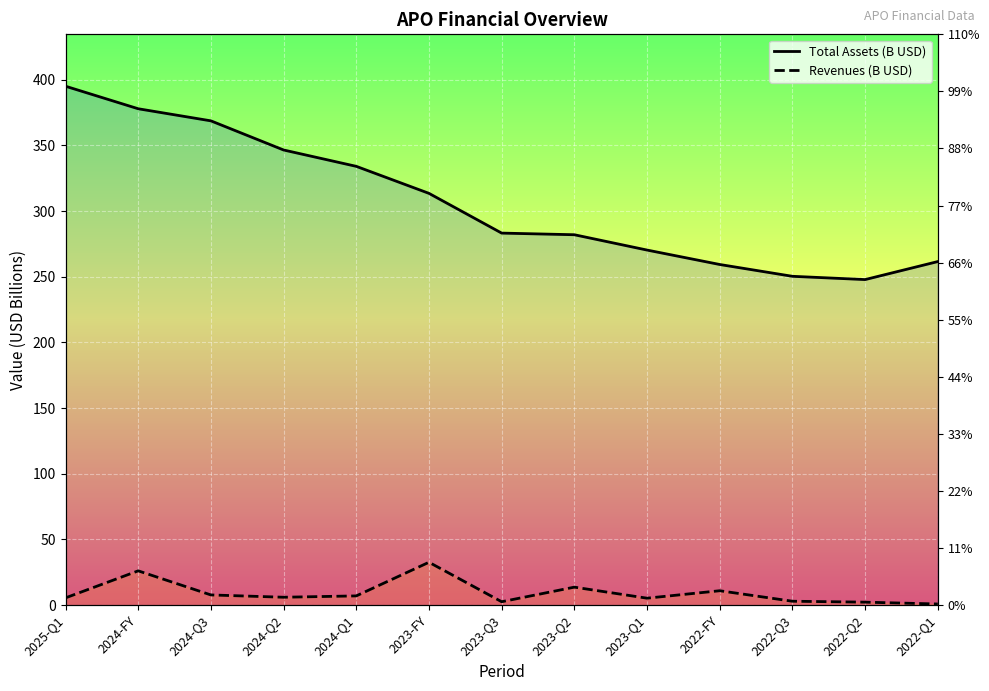

True or false: Total Assets (B USD) and Revenues (B USD) intersect in this chart.

False